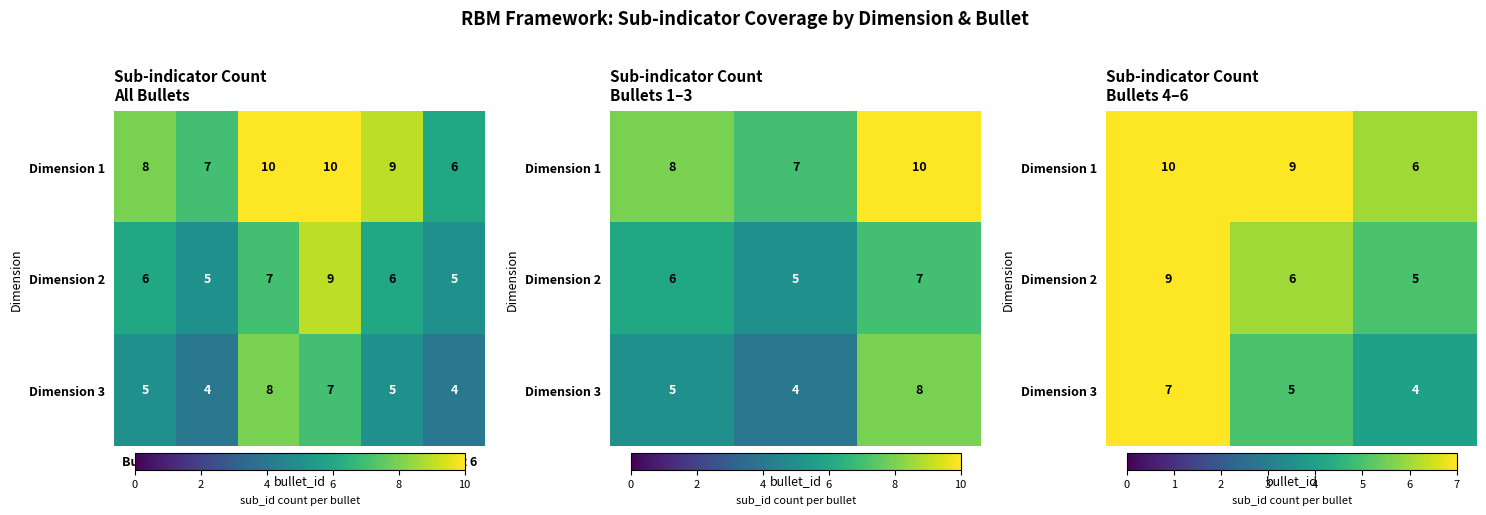

What is the maximum value shown in the chart?

10